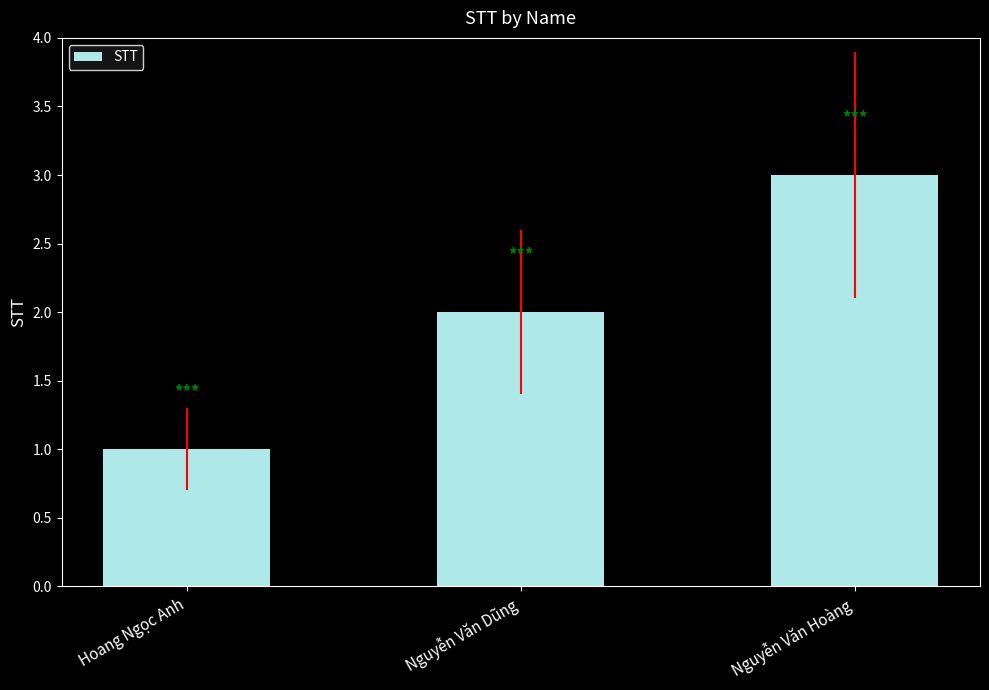

Which category has the lowest value across all series?

Hoang Ngọc Anh